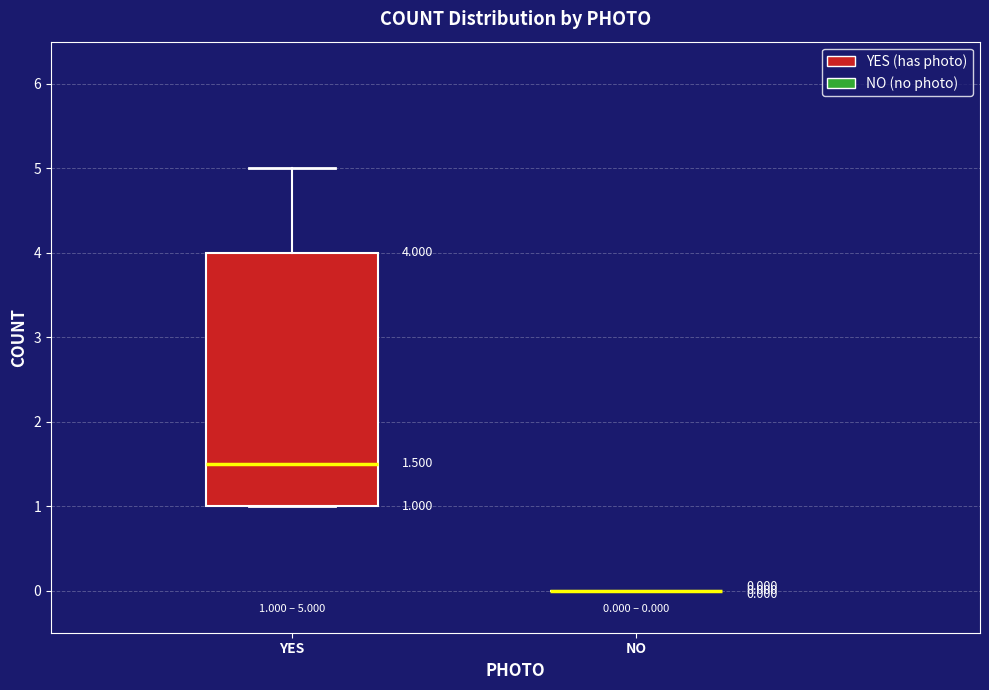

Which box is the tallest, from its lower edge to its upper edge?

YES